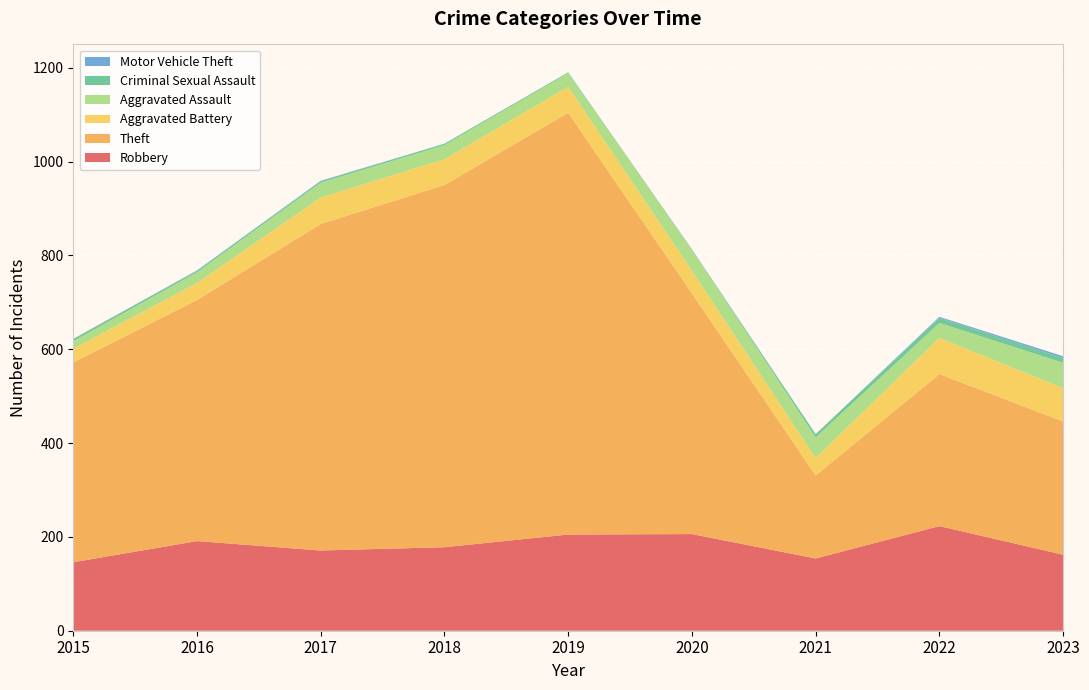

Reading left to right, transcribe all the data shown in this chart.

Robbery: 2015=146	2016=191	2017=171	2018=178	2019=205	2020=206	2021=154	2022=223	2023=162
Theft: 2015=426	2016=514	2017=696	2018=772	2019=899	2020=513	2021=177	2022=324	2023=284
Aggravated Battery: 2015=29	2016=36	2017=56	2018=55	2019=55	2020=48	2021=37	2022=77	2023=71
Aggravated Assault: 2015=16	2016=23	2017=32	2018=30	2019=29	2020=45	2021=44	2022=32	2023=54
Criminal Sexual Assault: 2015=5	2016=3	2017=3	2018=3	2019=2	2020=0	2021=7	2022=11	2023=10
Motor Vehicle Theft: 2015=0	2016=1	2017=1	2018=0	2019=0	2020=1	2021=0	2022=2	2023=4